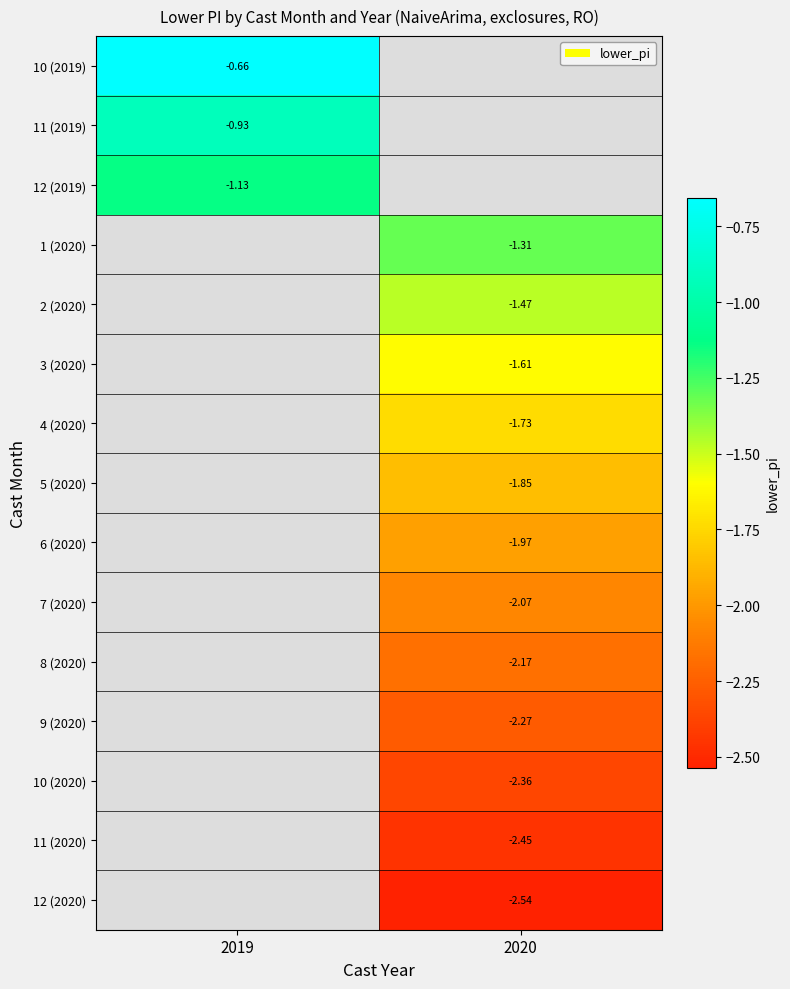

Rank the series by their maximum value, from highest to lowest.

10 (2019), 11 (2019), 12 (2019), 1 (2020), 2 (2020), 3 (2020), 4 (2020), 5 (2020), 6 (2020), 7 (2020), 8 (2020), 9 (2020), 10 (2020), 11 (2020), 12 (2020)